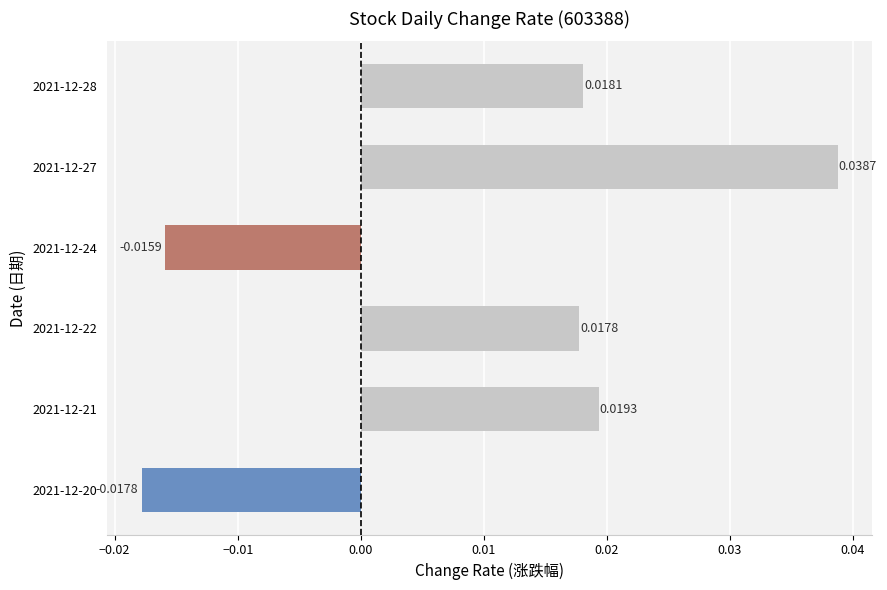

Between 2021-12-27 and 2021-12-20, which is larger?

2021-12-27